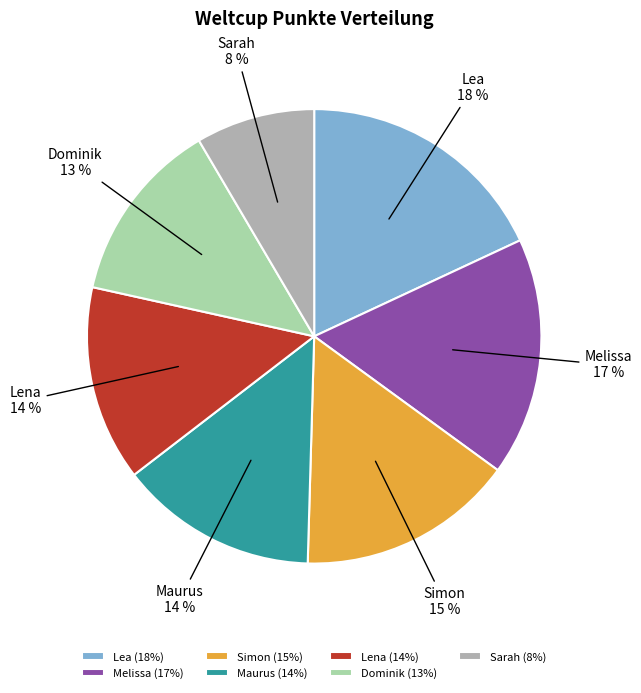

Do Lena and Maurus together represent more than half of the pie?

No